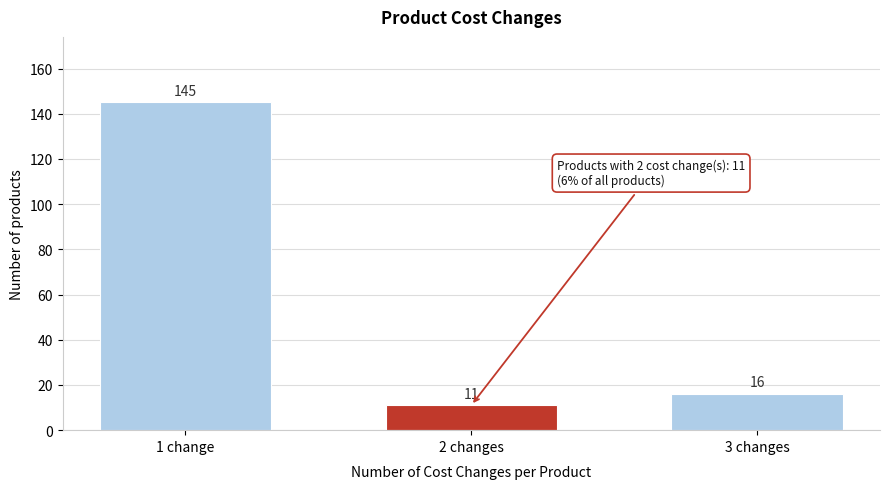

Reading right to left, what are all the values shown in this chart?

16	11	145